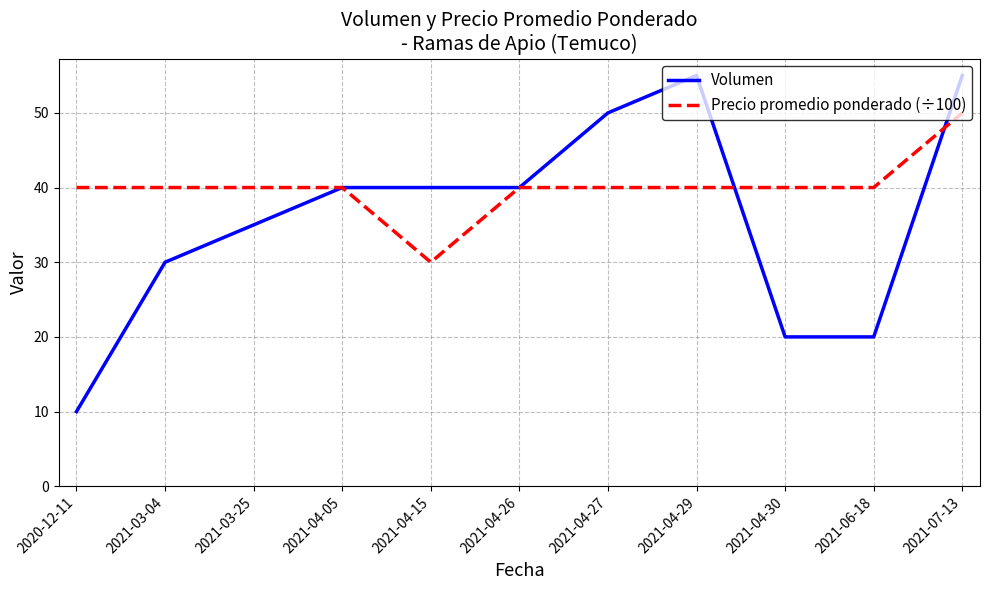

True or false: Volumen has a value of 22 at 2021-03-25.

False